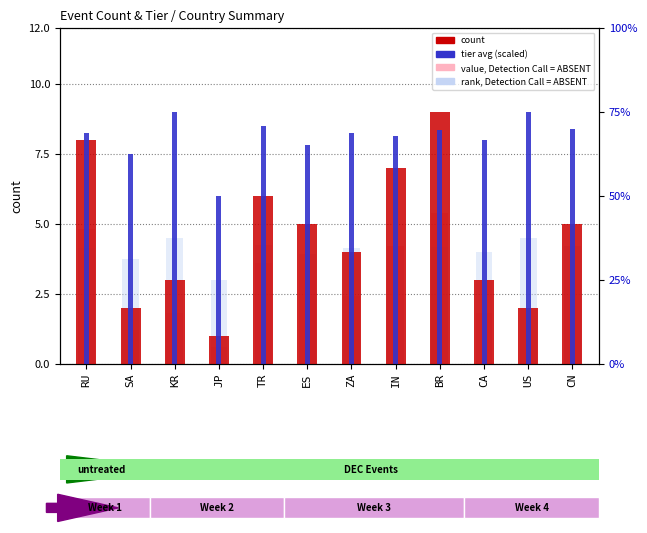

Reading left to right, list all the values displayed in this chart.

count: 8.0	2.0	3.0	1.0	6.0	5.0	4.0	7.0	9.0	3.0	2.0	5.0
tier avg (scaled): 8.2	7.5	9.0	6.0	8.5	7.8	8.2	8.1	8.3	8.0	9.0	8.4
value, Detection Call = ABSENT: 4.8	1.2	1.8	0.6	3.6	3.0	2.4	4.2	5.4	1.8	1.2	3.0
rank, Detection Call = ABSENT: 4.1	3.8	4.5	3.0	4.2	3.9	4.1	4.1	4.2	4.0	4.5	4.2